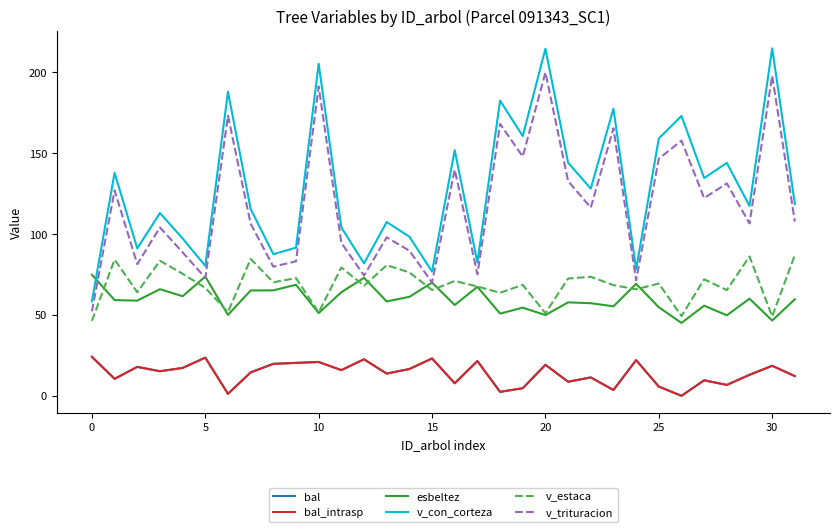

True or false: v_con_corteza and bal_intrasp intersect in this chart.

False